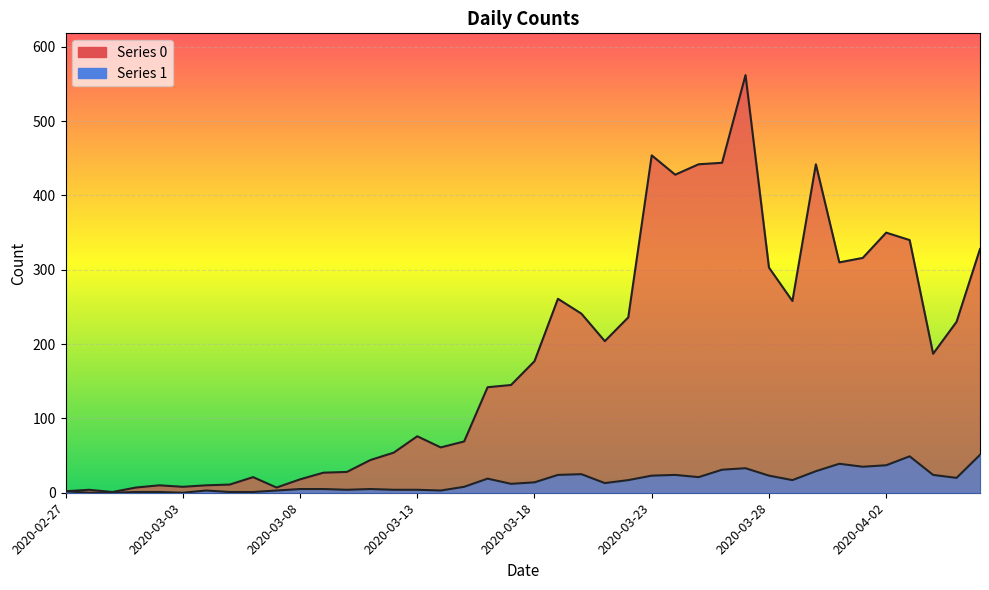

Which category has the lowest value in the 1 series?

2020-02-28